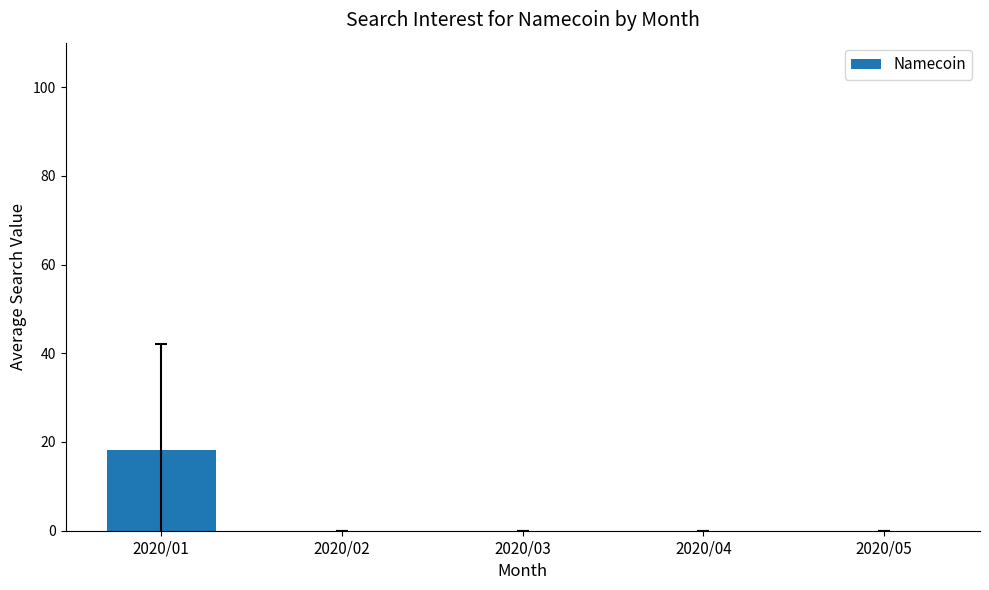

Which has a higher value, 2020/05 or 2020/01?

2020/01